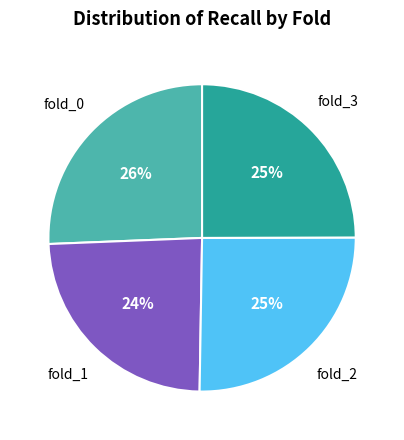

Is it true that fold_2 is 32% of the pie?

False